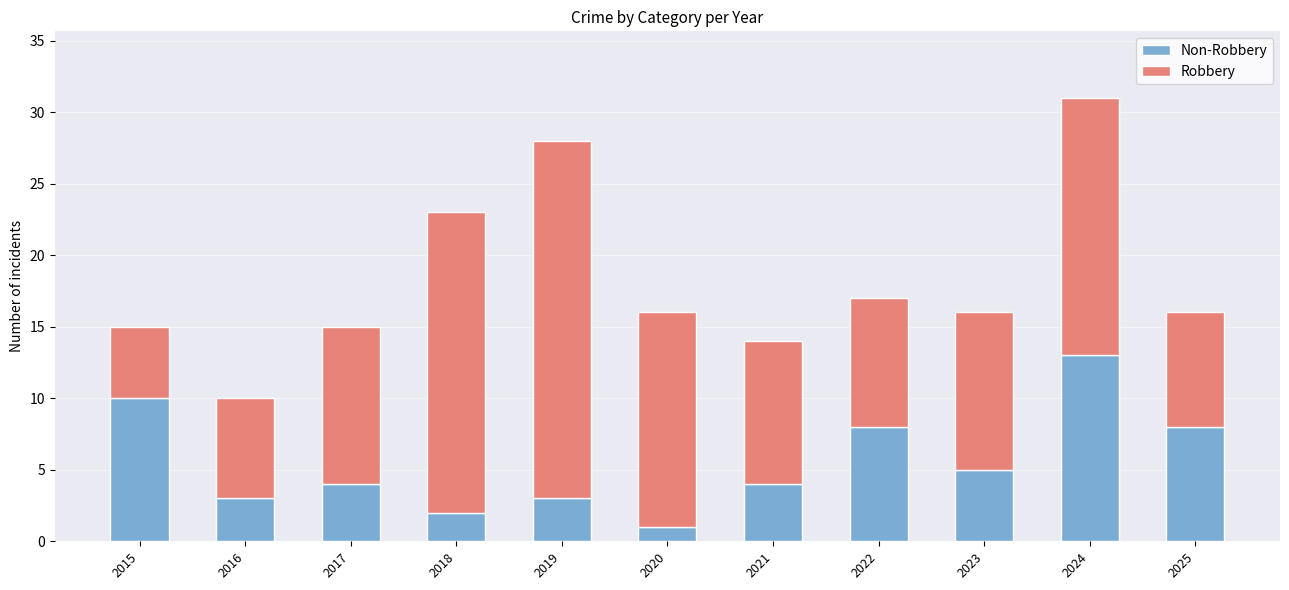

What is the total value across all series at 2018?

23